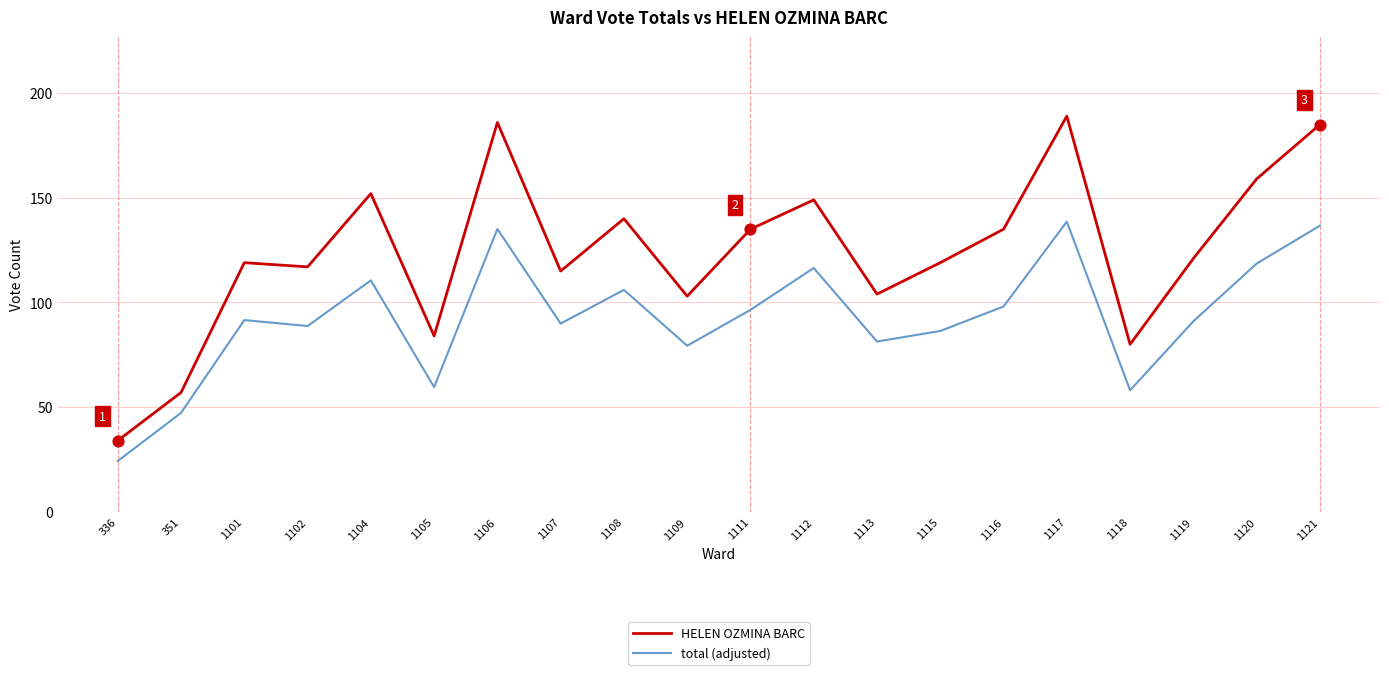

What is the difference between the highest and lowest values at 1116?

36.9